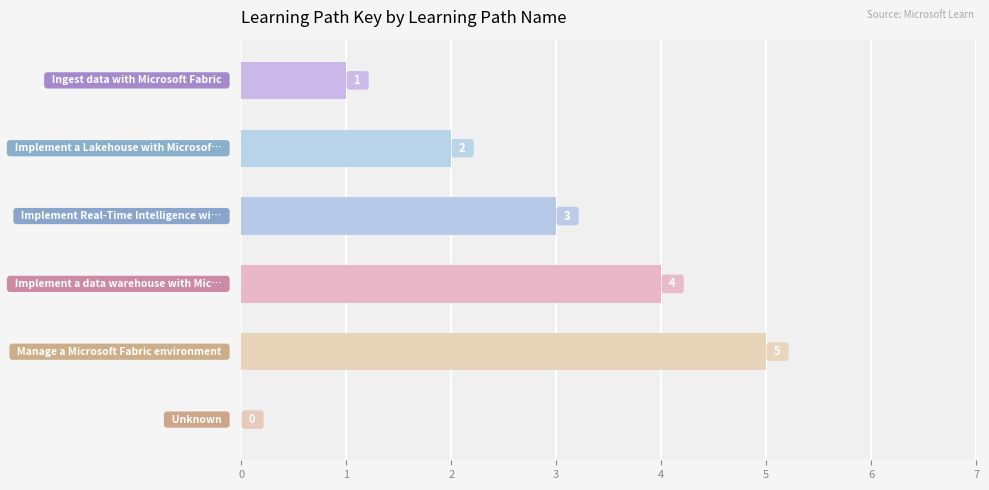

What is the sum of all values?

15